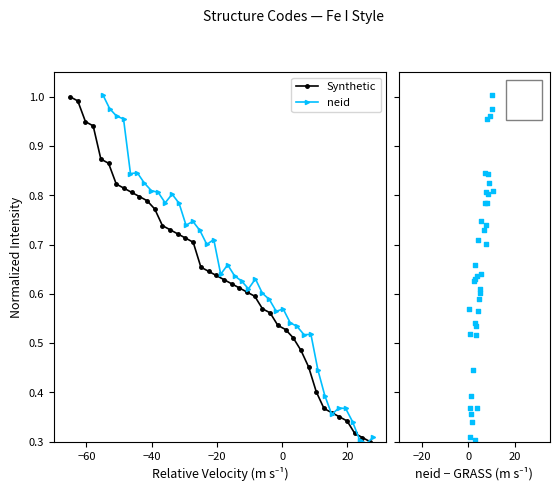

Which series has the widest spread of Y values?

neid